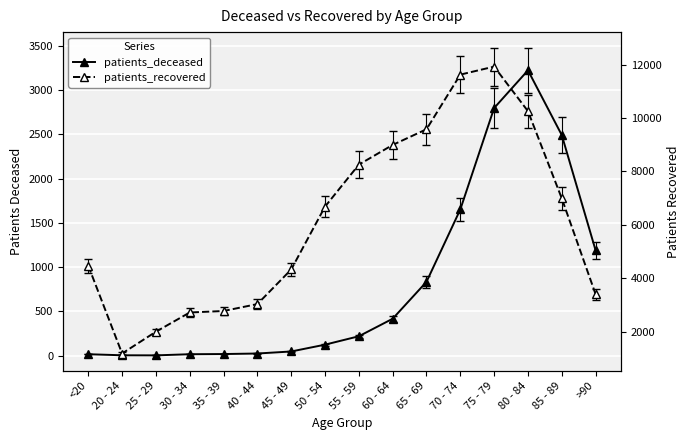

Which category has the lowest value across all series?

25 - 29